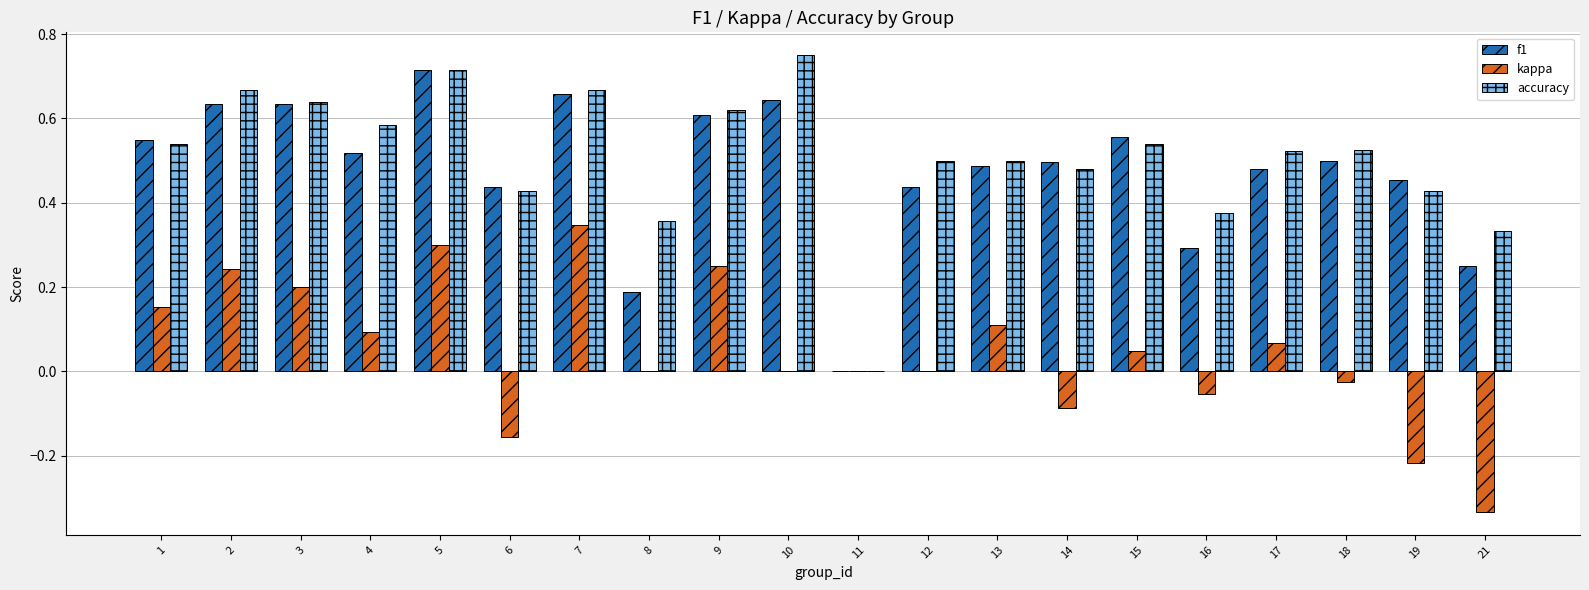

Which series changed the most between 5 and 14?

kappa